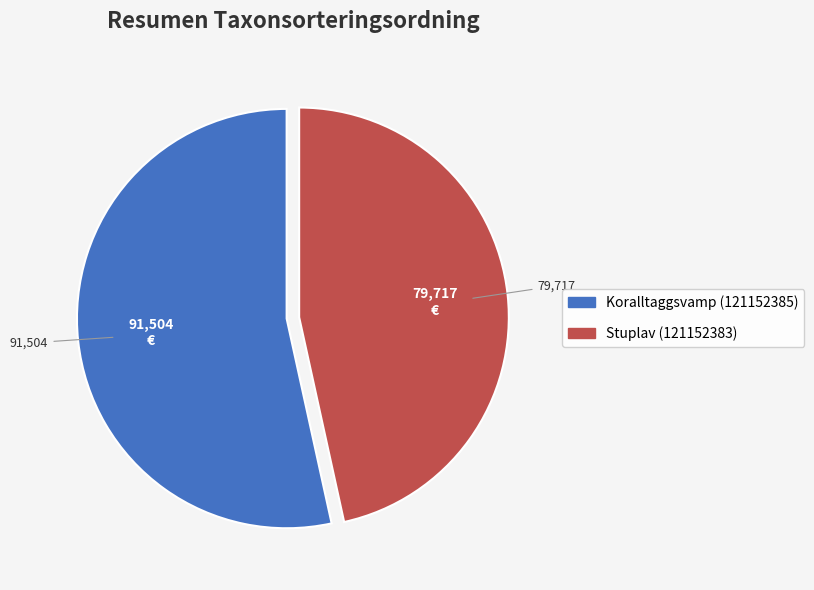

Does Stuplav (121152383) account for over 50% of the chart?

No